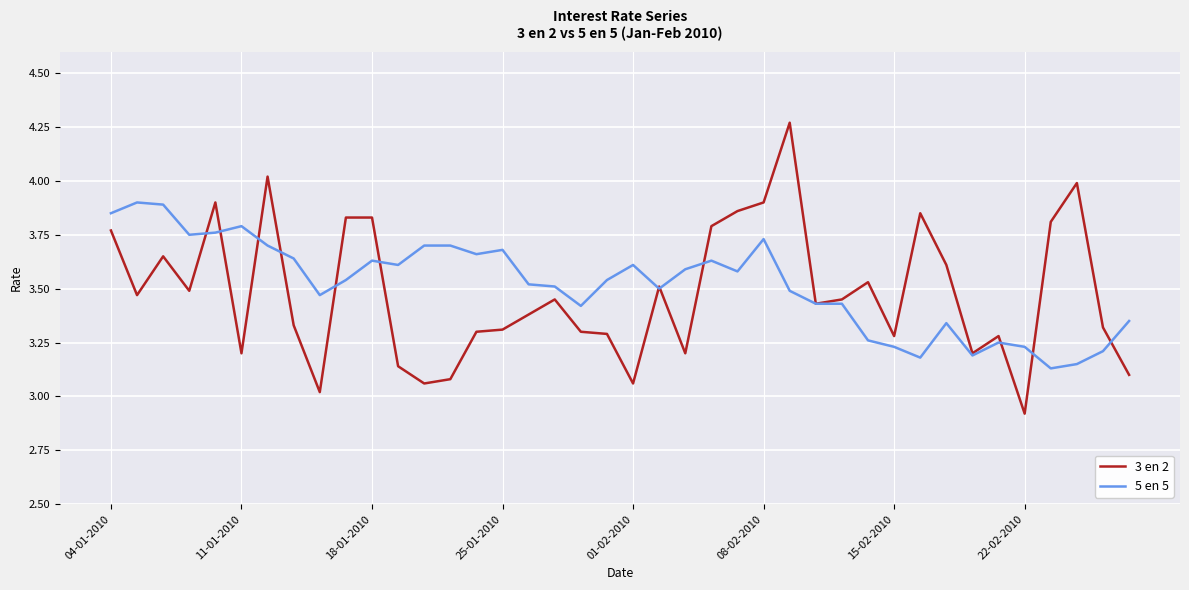

Which series has the largest range (max minus min)?

3 en 2